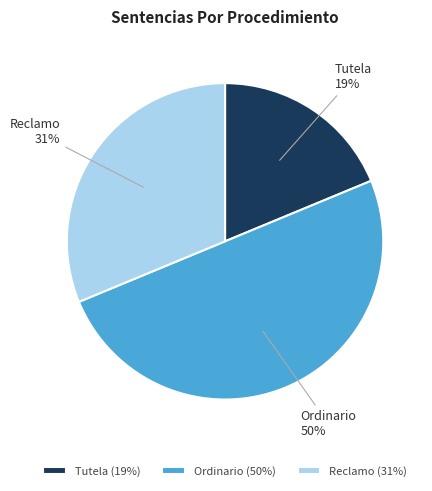

Count the number of slices in the pie.

3